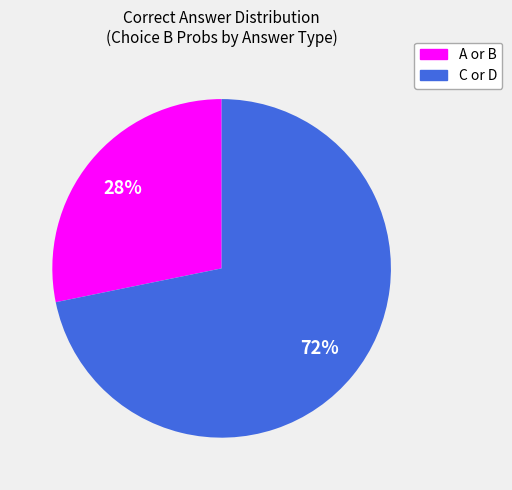

Is there any slice that represents more than half of the pie?

Yes